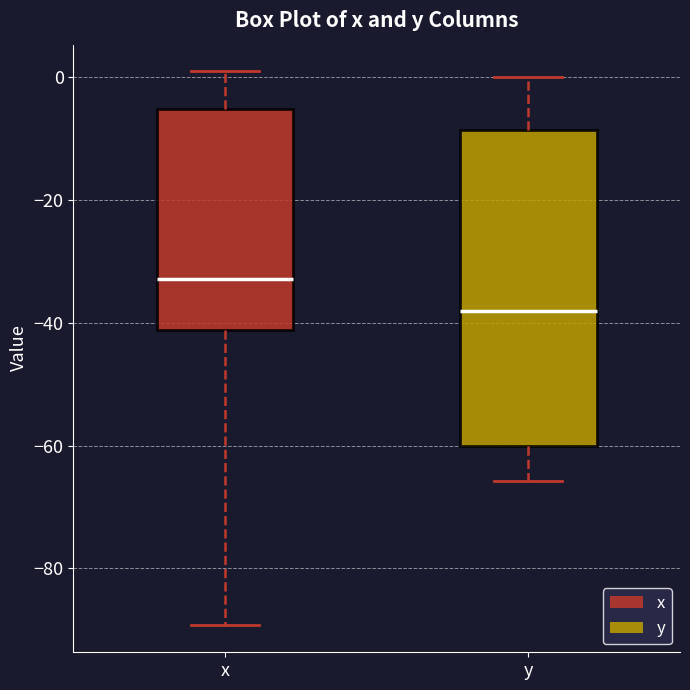

Which box is the tallest, from its lower edge to its upper edge?

y